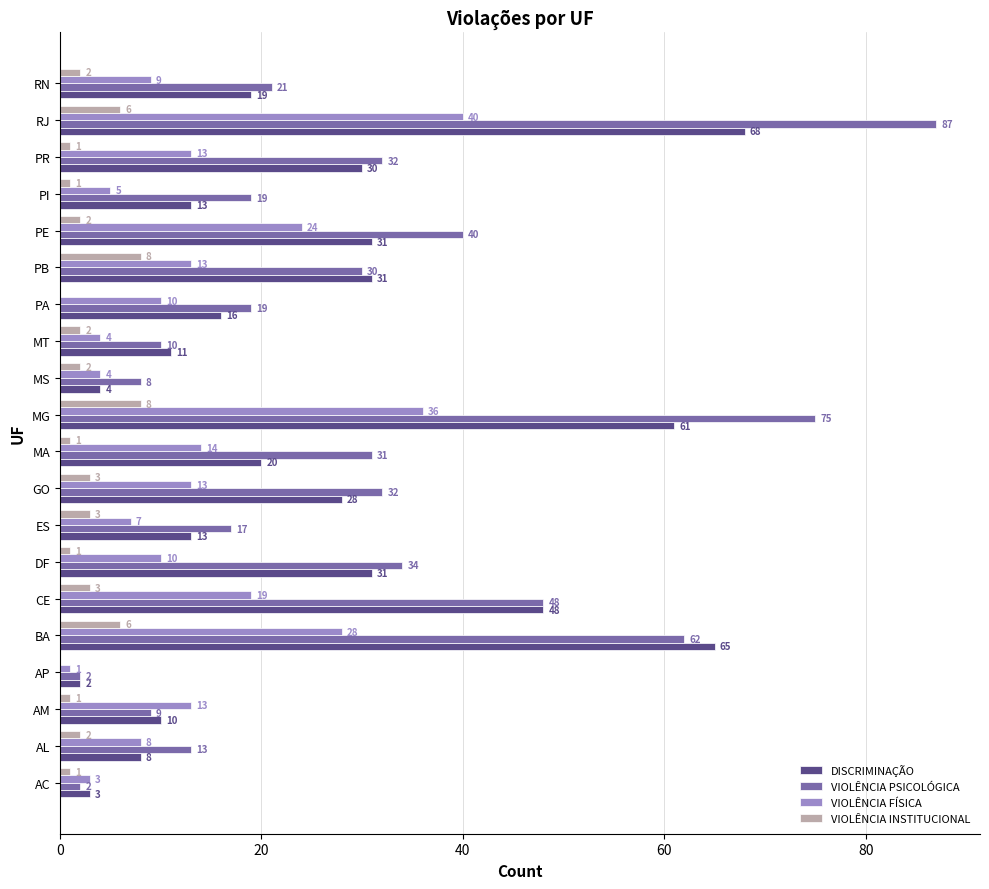

Which series changed the most between MT and PR?

VIOLÊNCIA PSICOLÓGICA